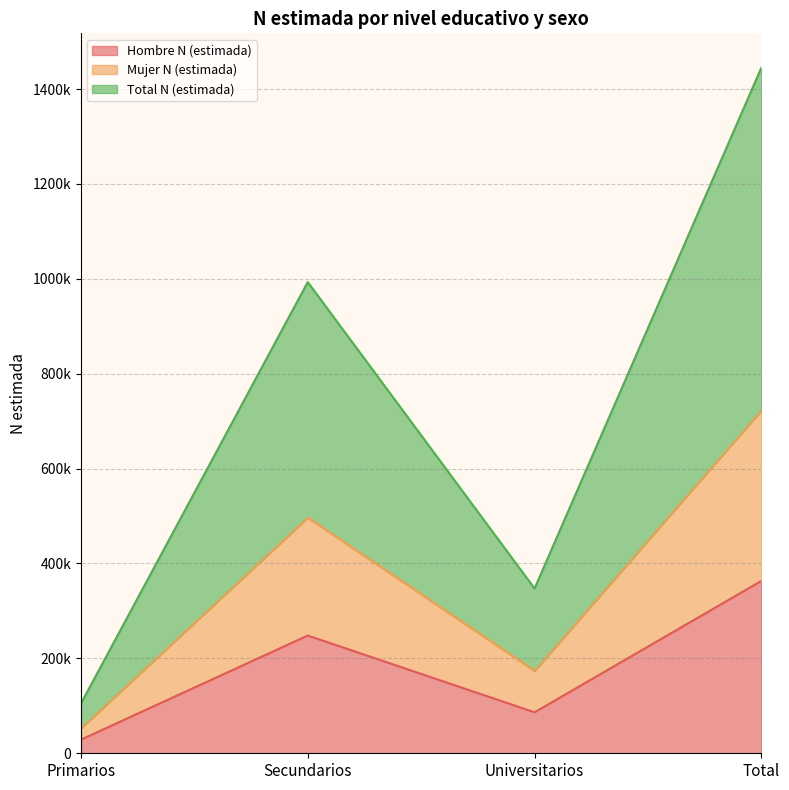

How many lines are shown in the chart?

3